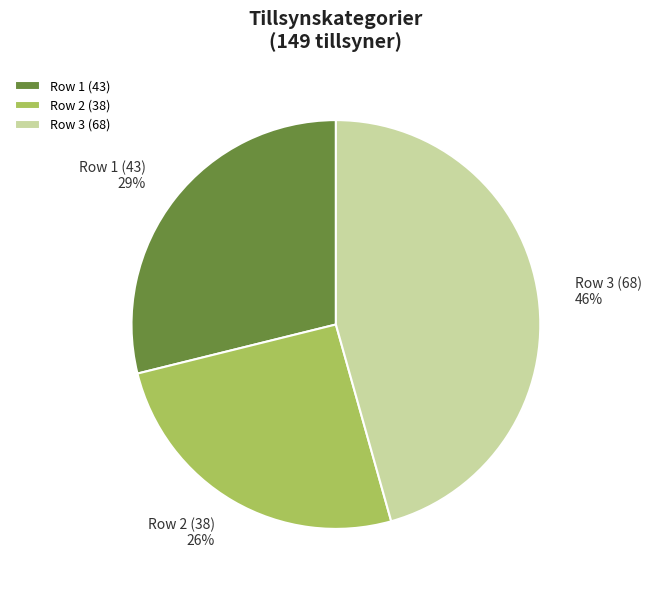

Is there any slice that represents more than half of the pie?

No